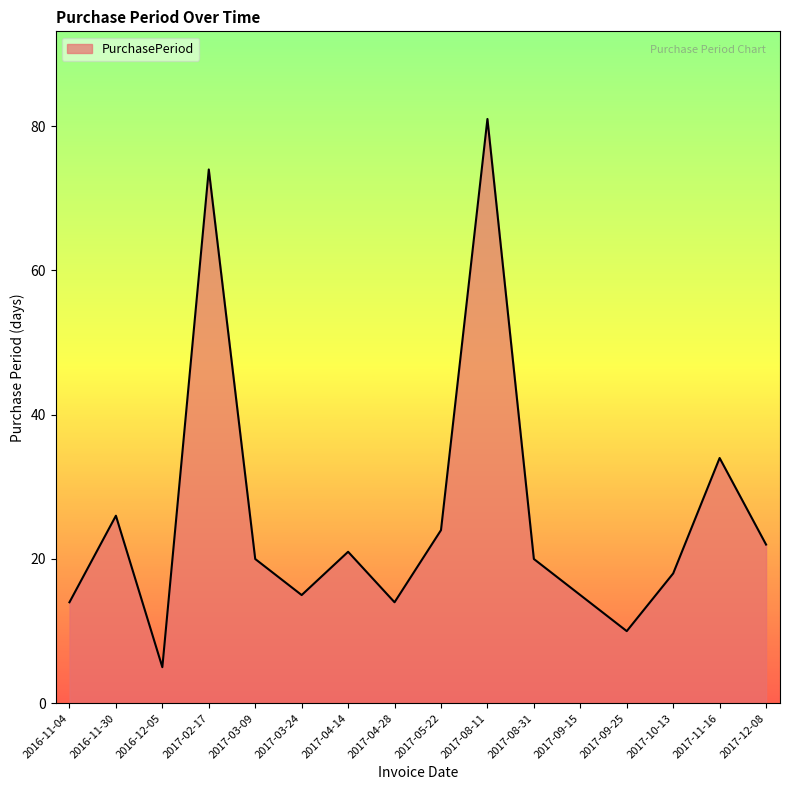

How many lines are shown in the chart?

1